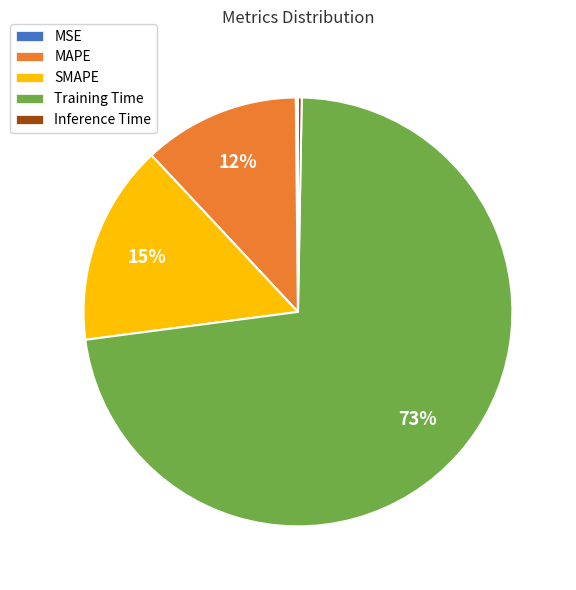

Is there a majority slice in this chart?

Yes